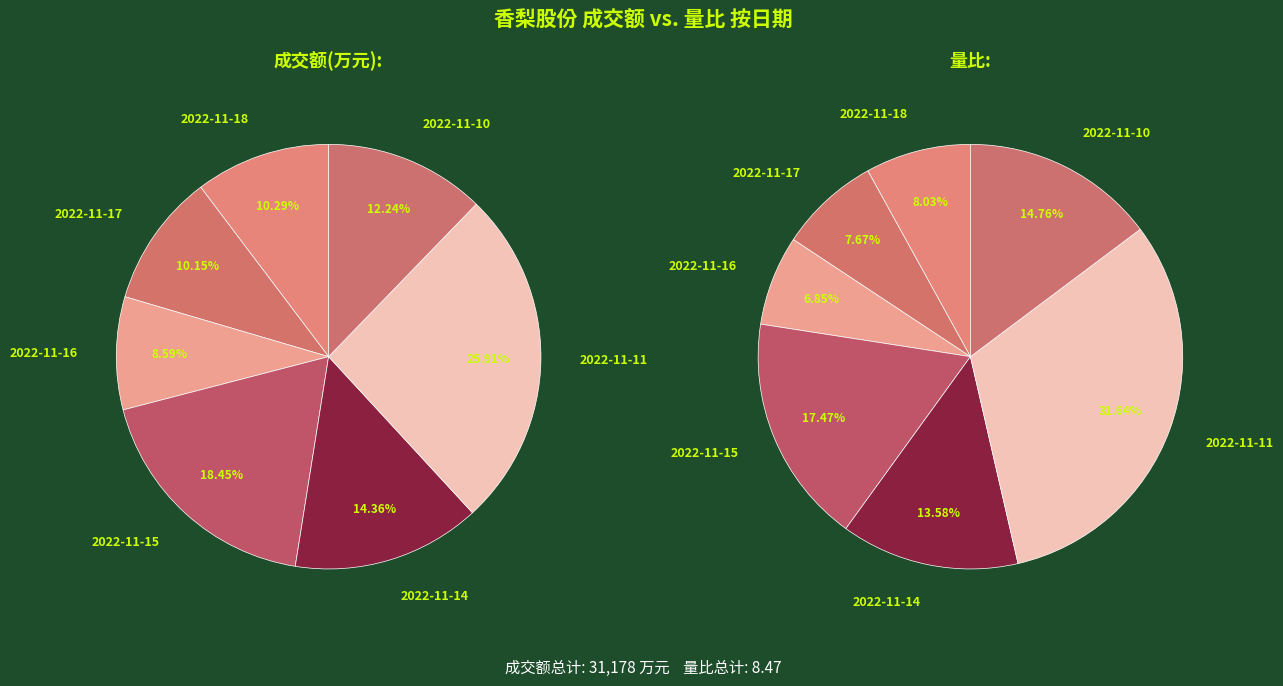

What is the smallest slice in the pie chart?

2022-11-16